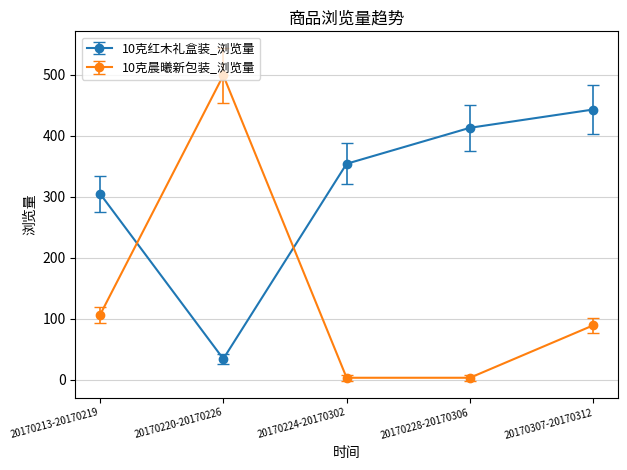

What is the difference between the 10克晨曦新包装_浏览量 values at 20170220-20170226 and 20170213-20170219?

393